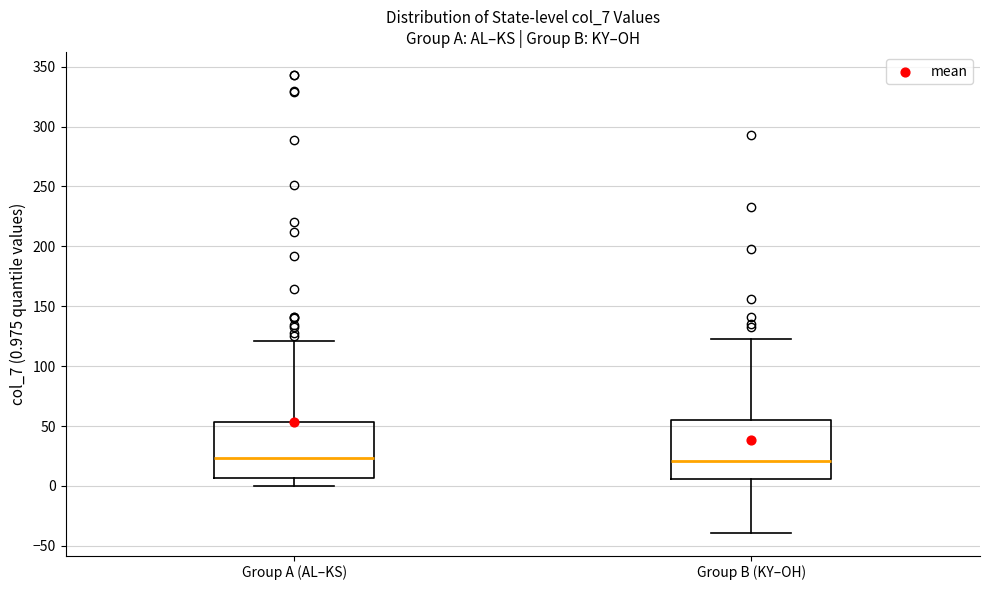

Reading left to right, transcribe this box plot: for each box, give where its median line is, the range the box spans, and where its two whiskers end, as read against the y-axis. The values are not printed on the chart, so give them approximately, as read against the axis.

Group A (AL–KS): median 25, box 5 to 55, whiskers 0 to 120
Group B (KY–OH): median 20, box 5 to 55, whiskers -40 to 125